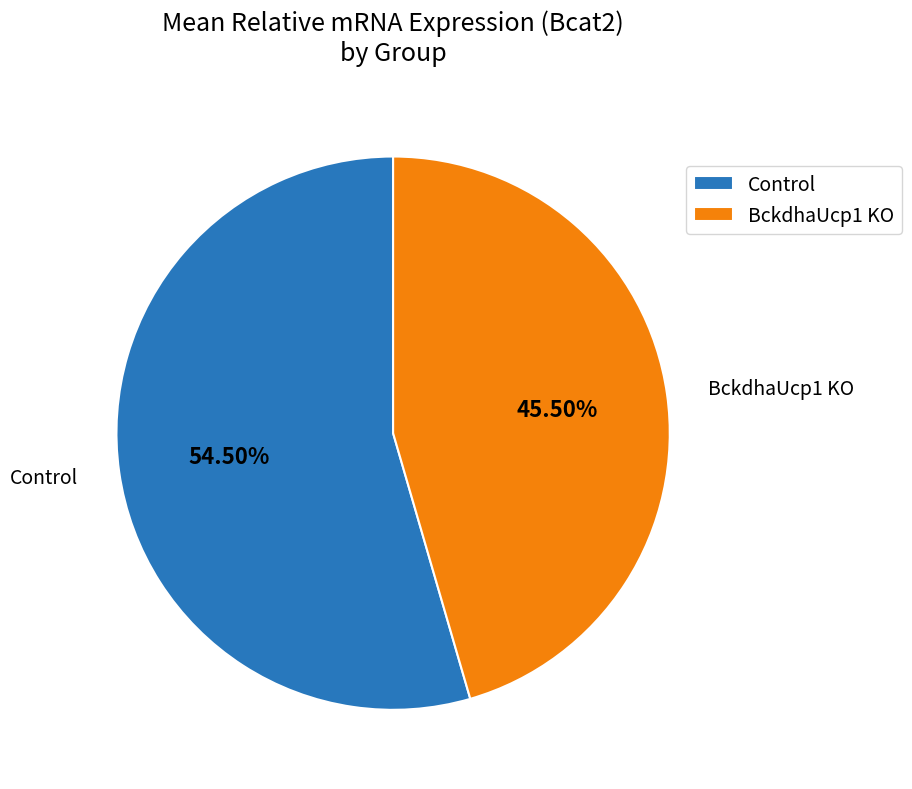

Is there a majority slice in this chart?

Yes